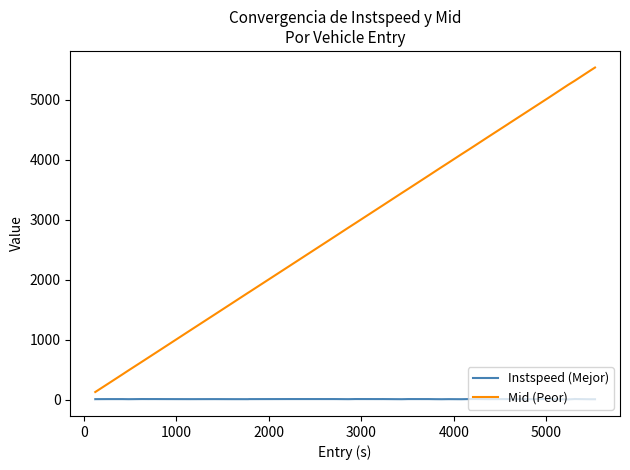

Which series has the largest total across all categories?

Mid (Peor)